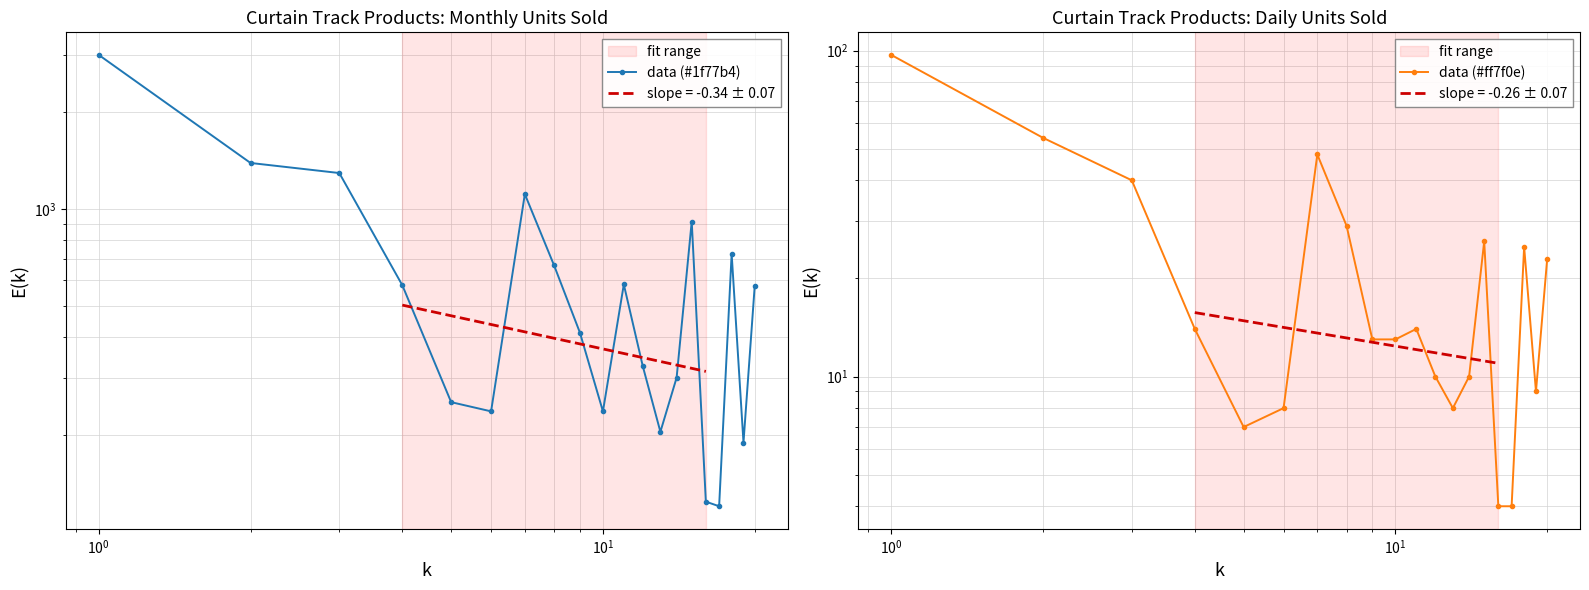

Between $\mathdefault{10^{-2}}$ and 14, which is larger?

$\mathdefault{10^{-2}}$